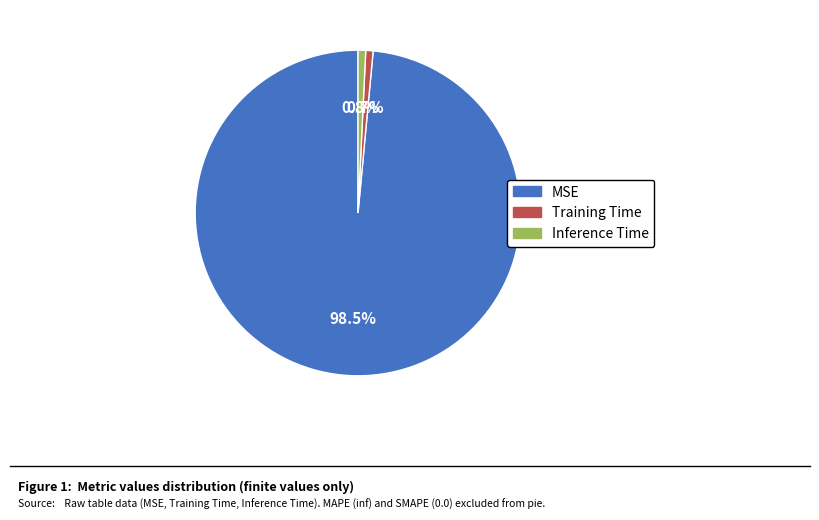

What percentage is NOT represented by MSE?

1.5%